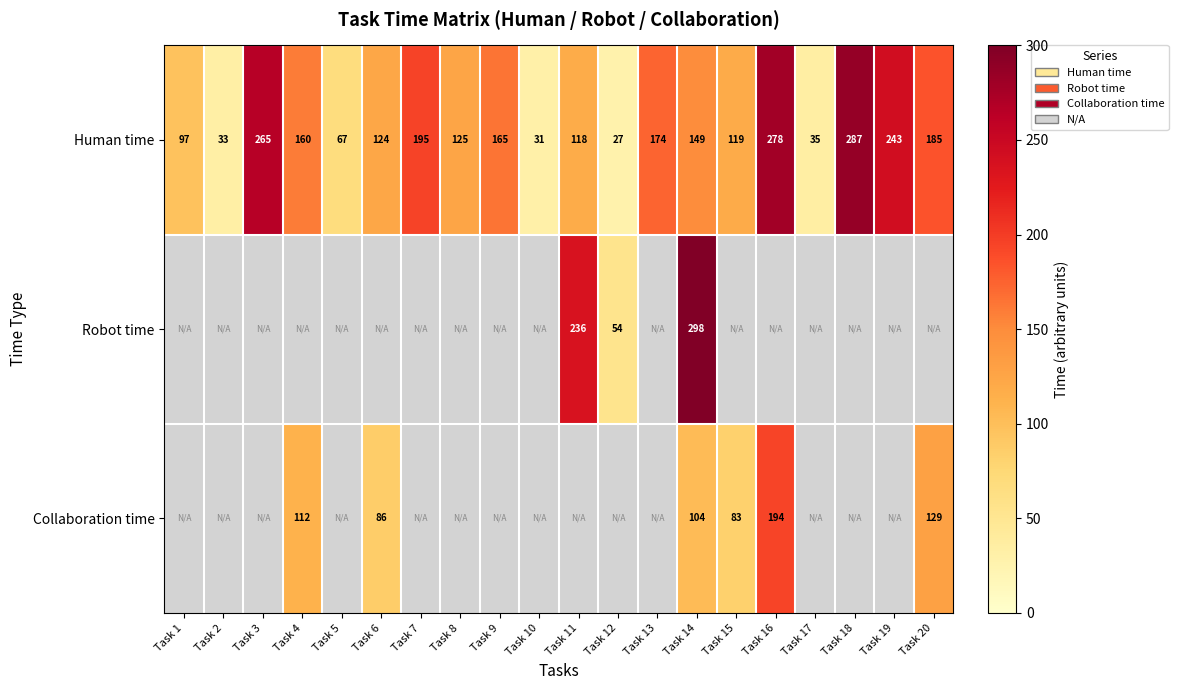

The Human time series shows 118.5 at Task 5. True or false?

False